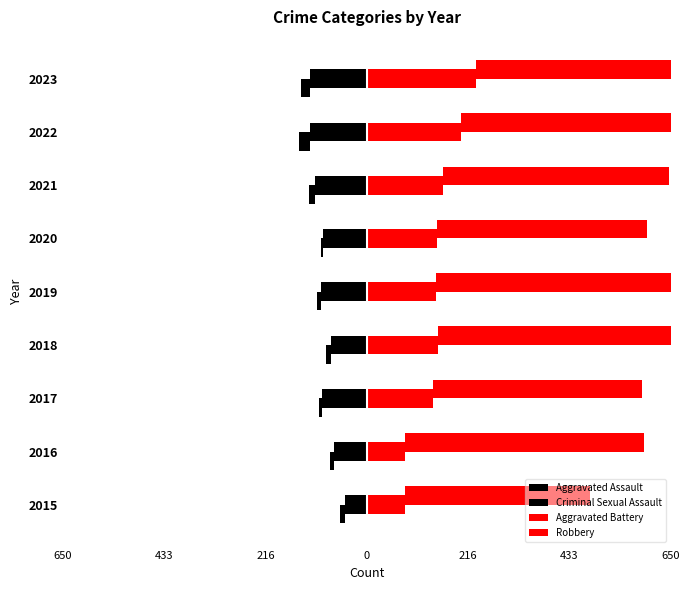

Between 2018 and 2015, which is larger?

2015